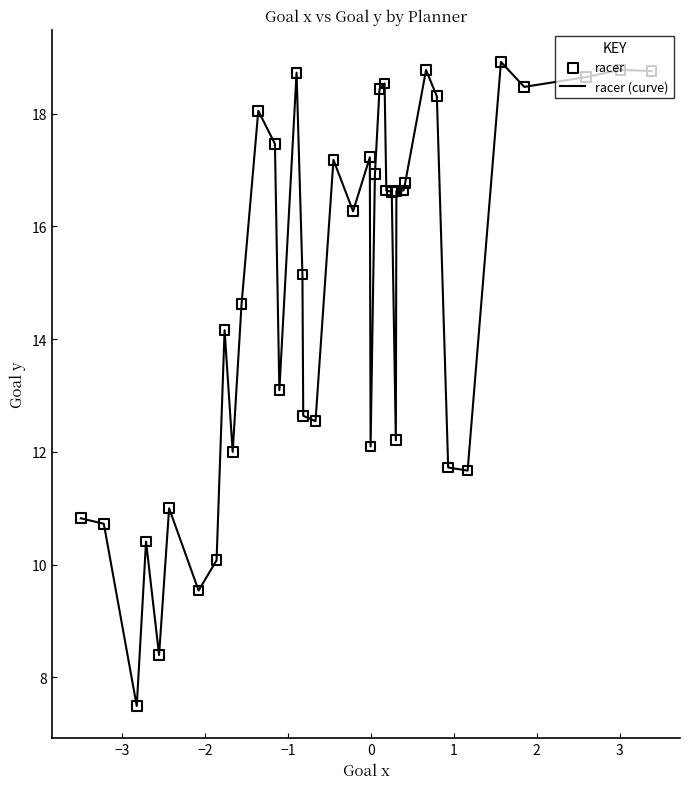

What is the greatest value displayed?

18.9